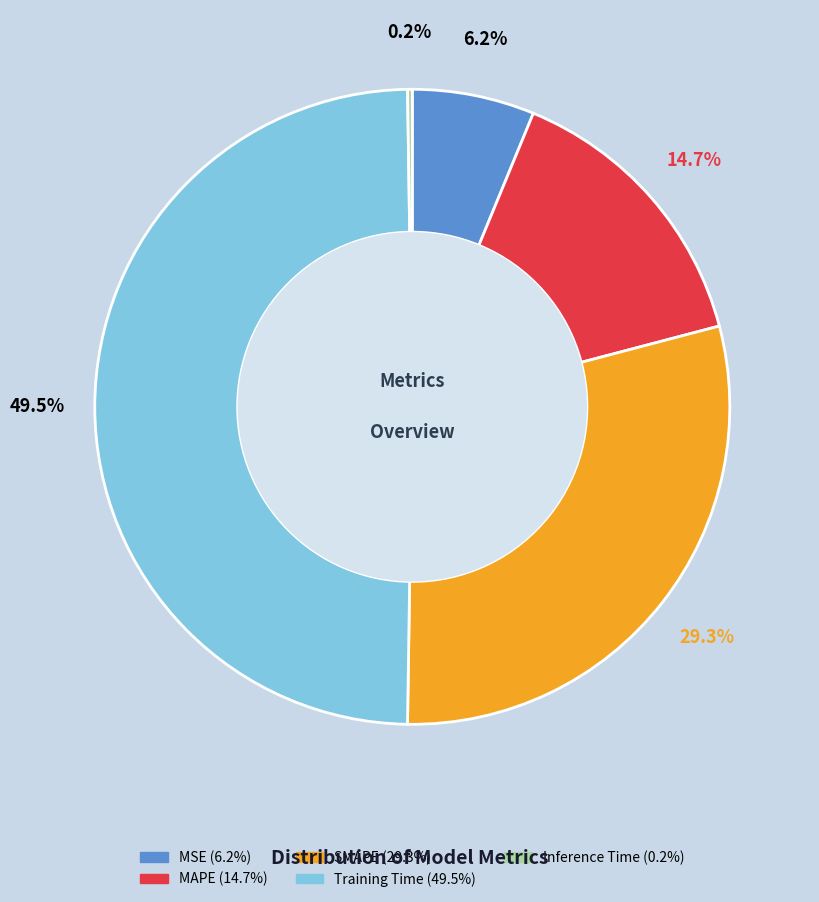

Is it true that SMAPE is 29% of the pie?

True